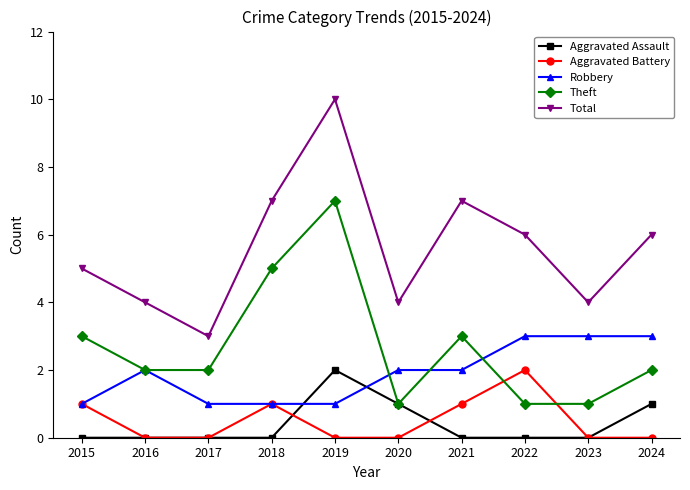

At how many categories does at least one series exceed 0?

10